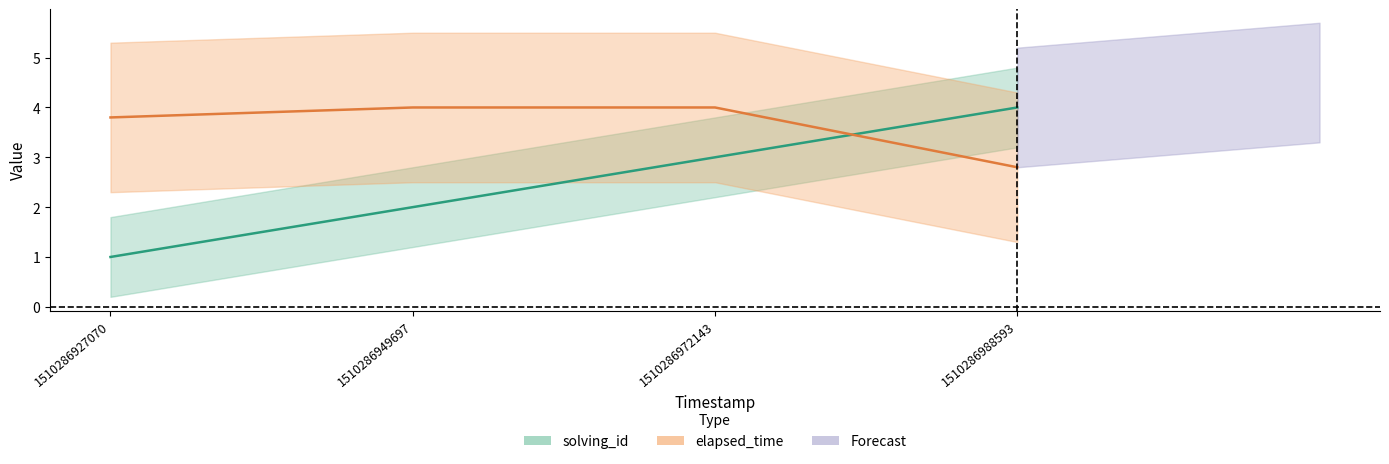

What is the total value across all series at 1510286927070?

4.8